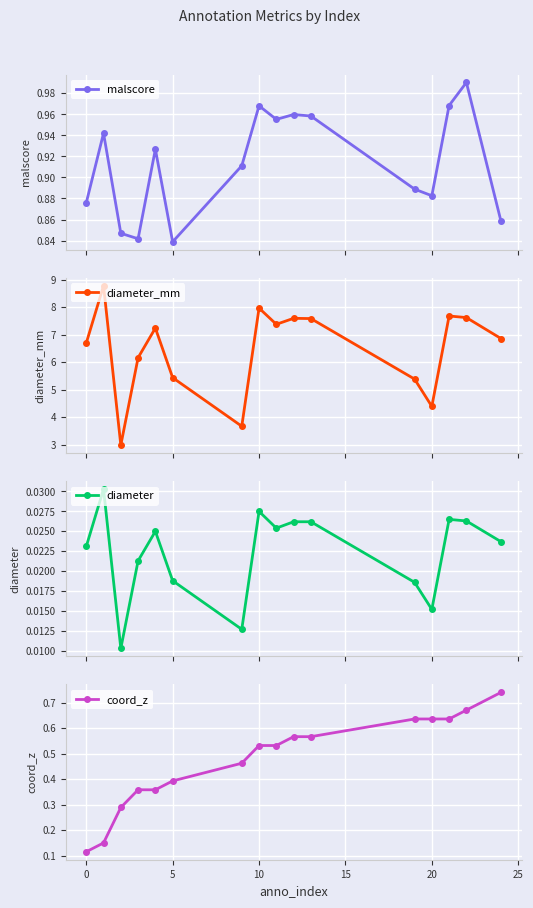

How many data points does each series have?

16